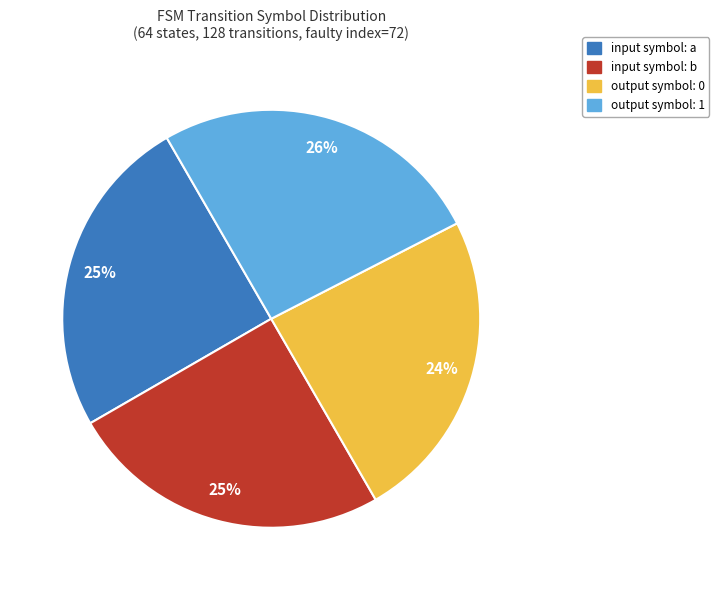

What is the ratio of the value at output symbol: 0 to the value at input symbol: a?

1.0